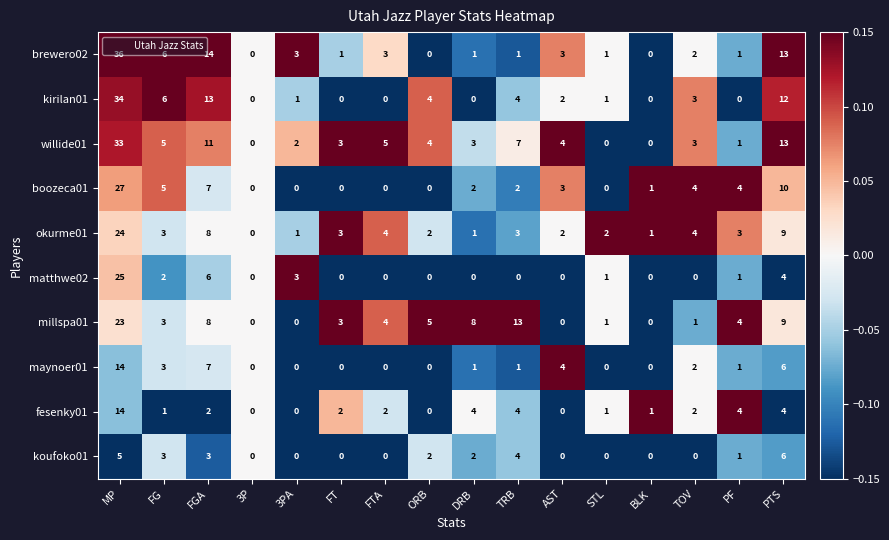

At which label is maynoer01 closest to 7?

FGA